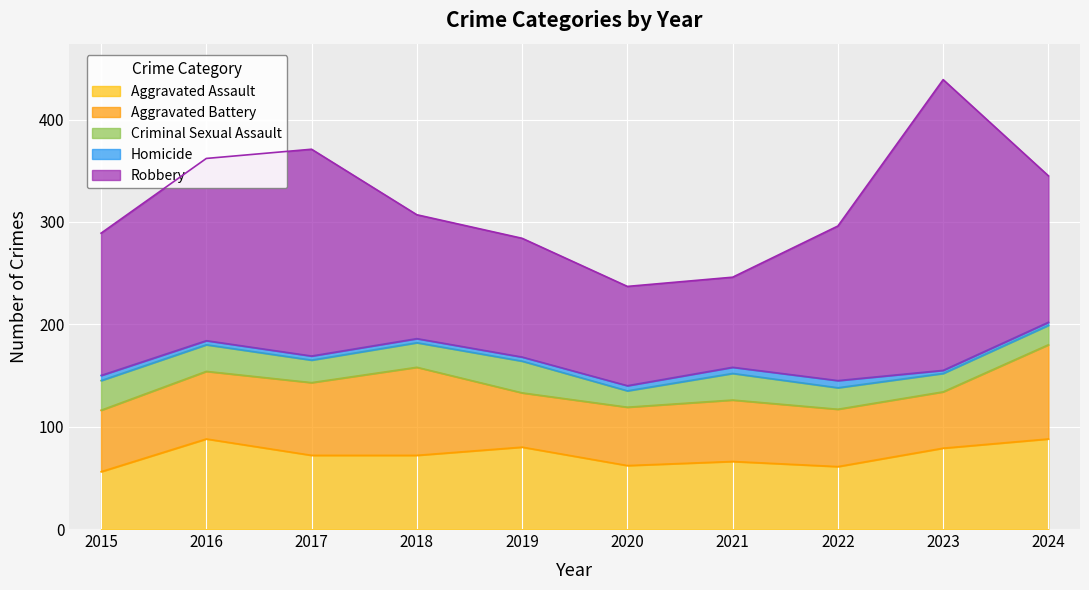

True or false: Homicide and Aggravated Battery cross at least once.

False